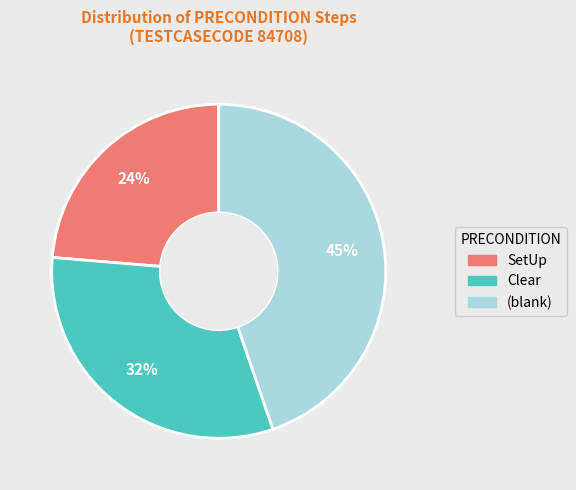

Is there any slice that represents more than half of the pie?

No